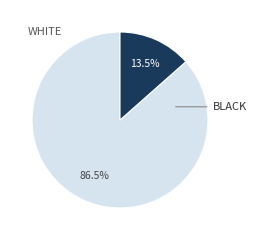

Is there any slice that represents more than half of the pie?

Yes